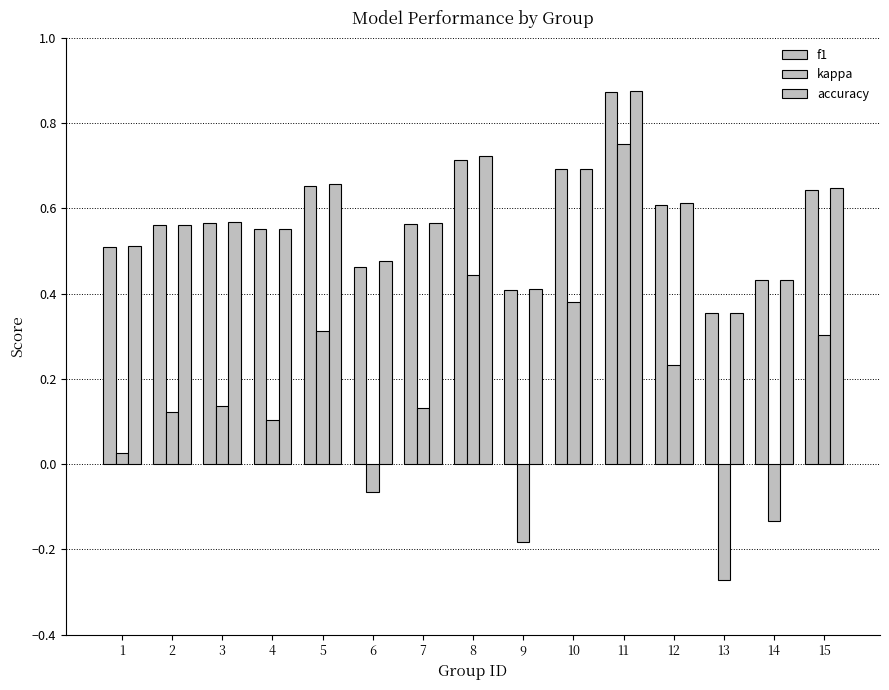

Is the value of kappa at 2 greater than the value of f1 at 10?

No